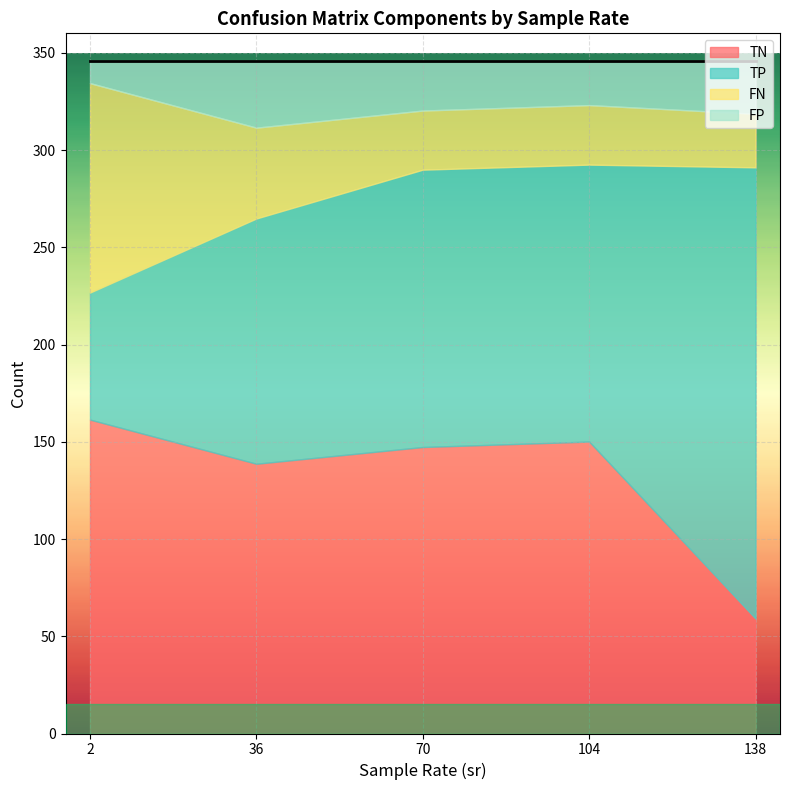

At which label does TN reach its minimum?

138